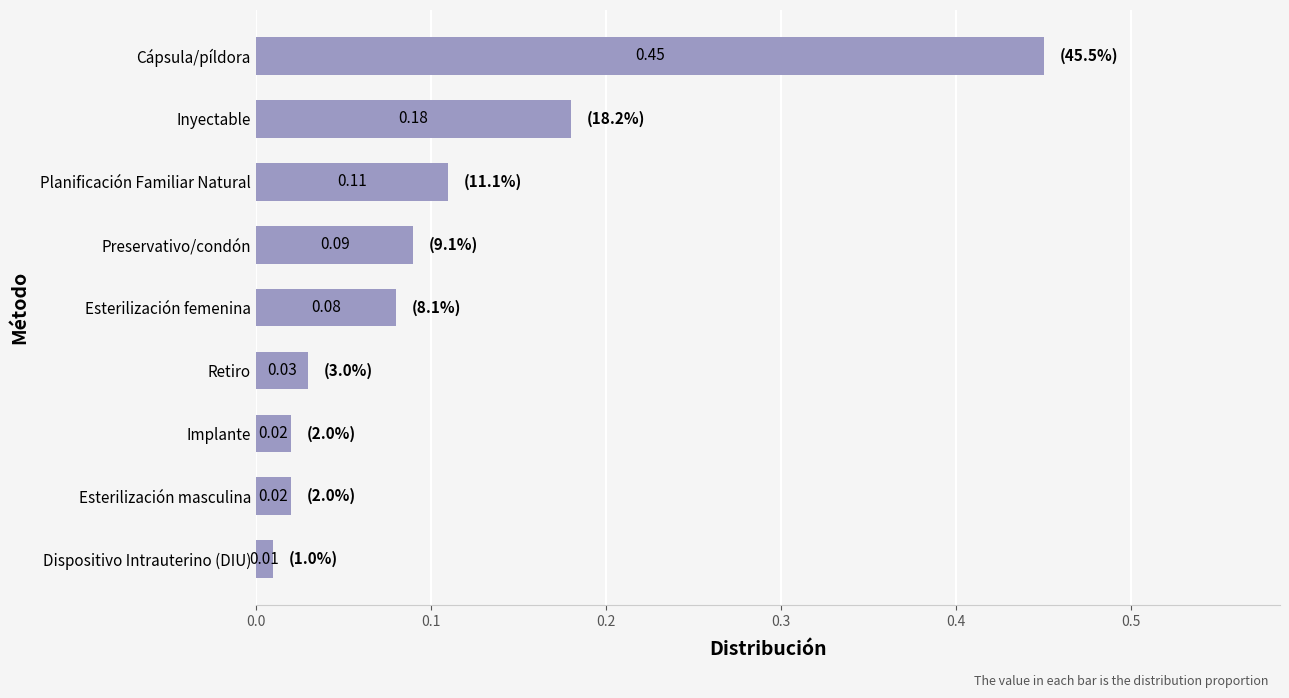

Which category has the highest value across all series?

Cápsula/píldora